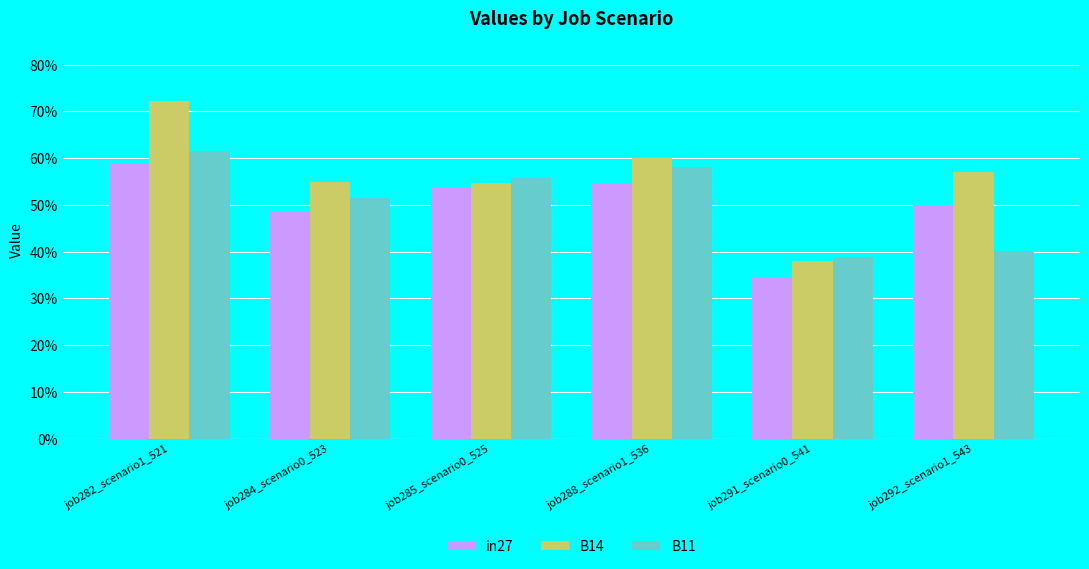

At job288_scenario1_536, list the series in order from smallest to largest.

in27, B11, B14